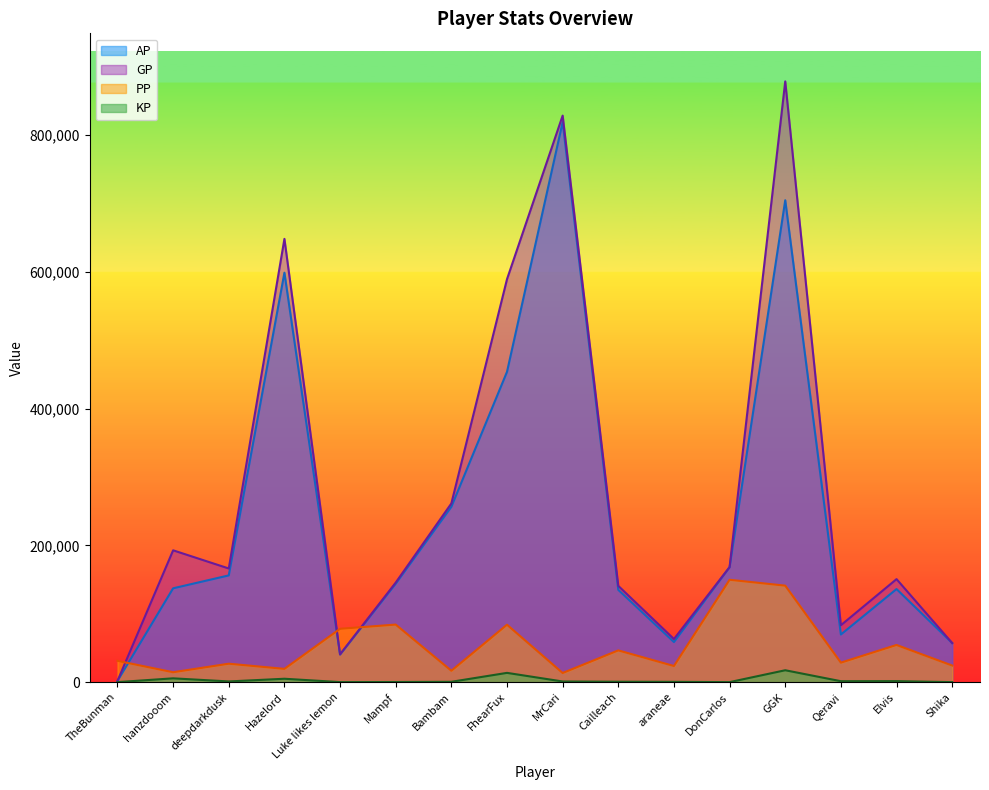

What are all the series names shown in the legend?

AP, GP, PP, KP